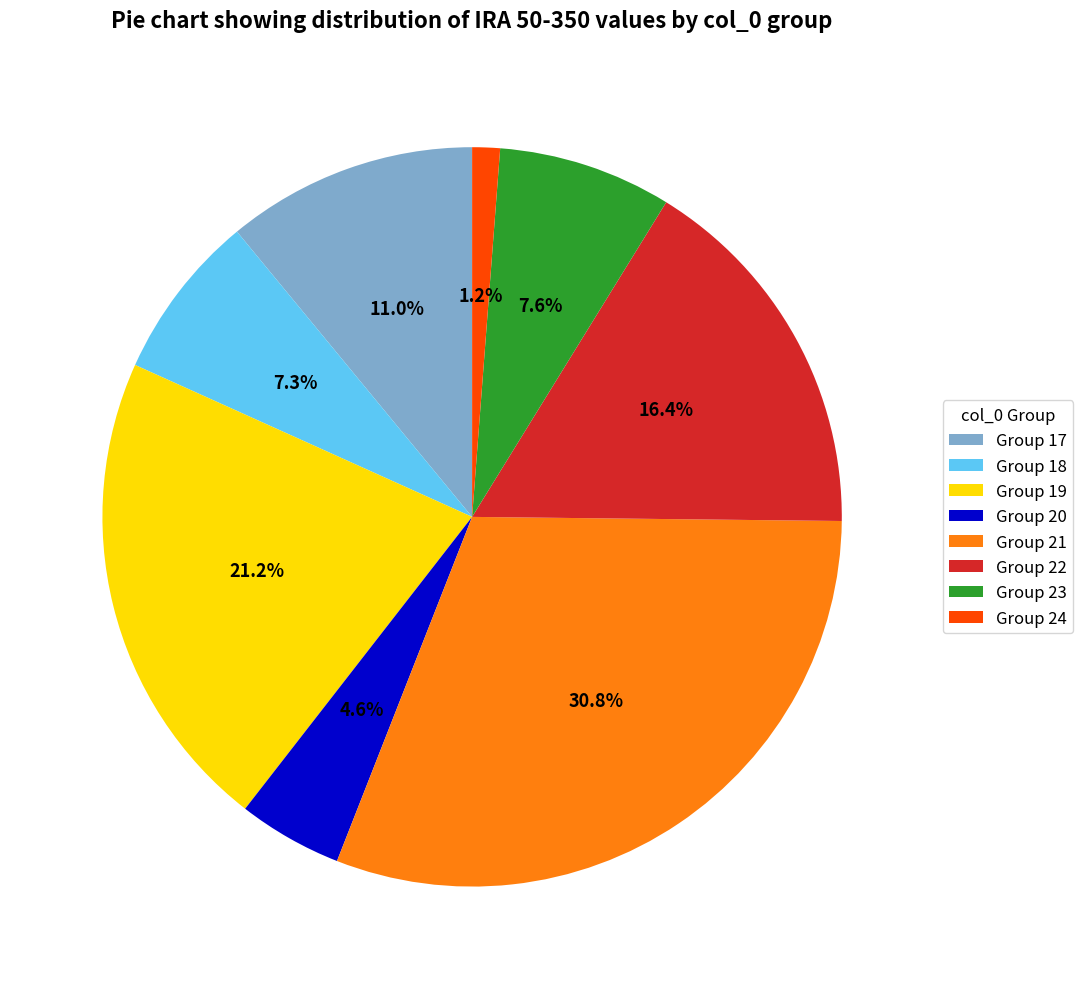

Combined, do Group 22 and Group 18 account for over 50%?

No